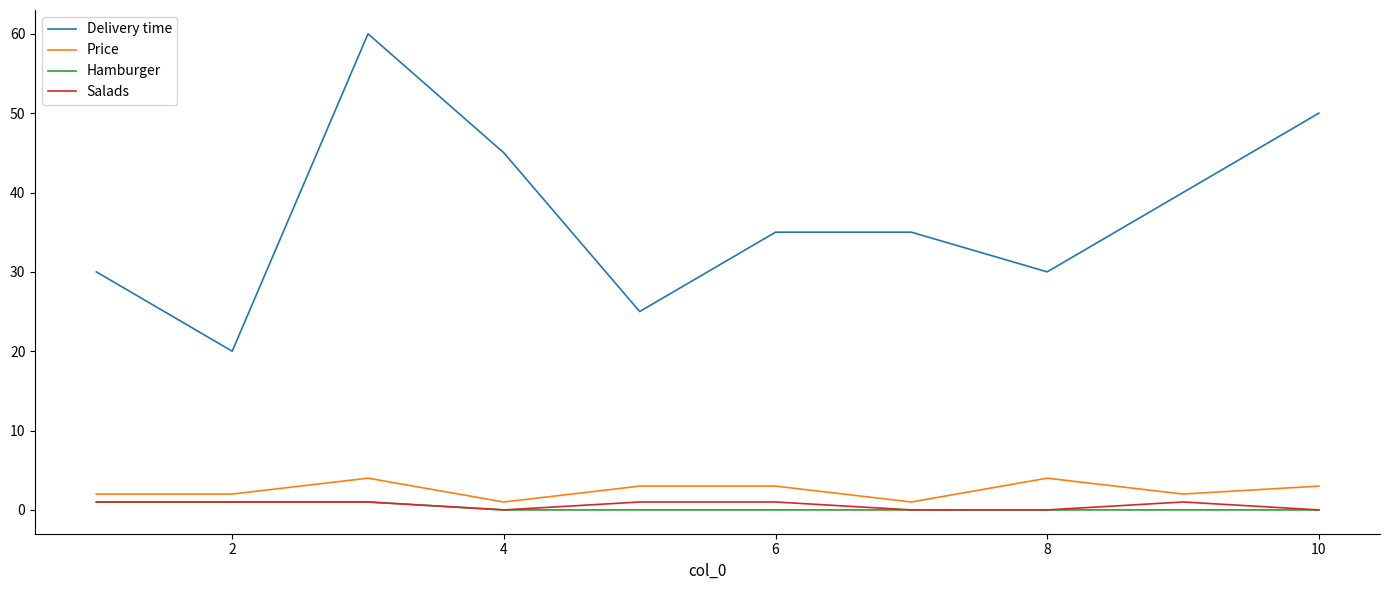

True or false: Delivery time and Hamburger cross at least once.

False